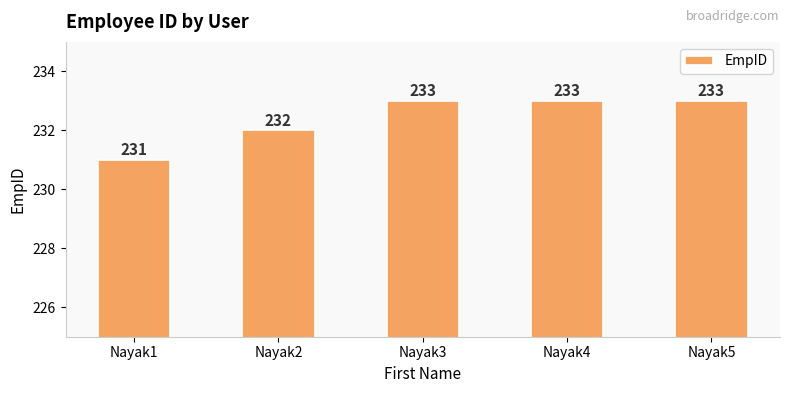

The value at Nayak4 is 233. True or false?

True